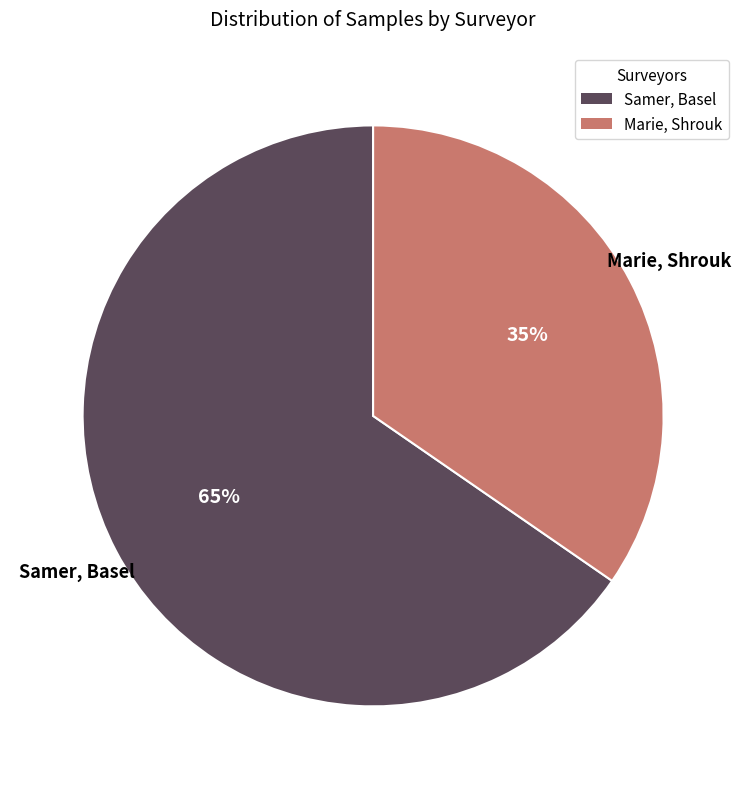

Is Marie, Shrouk the majority of the pie?

No